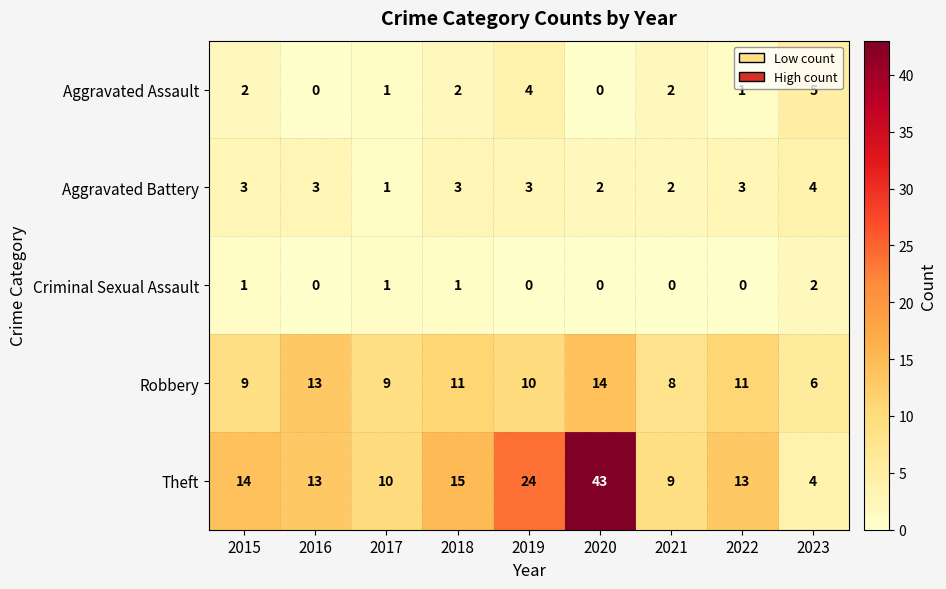

Between 2022 and 2023, which series saw the biggest shift?

Theft